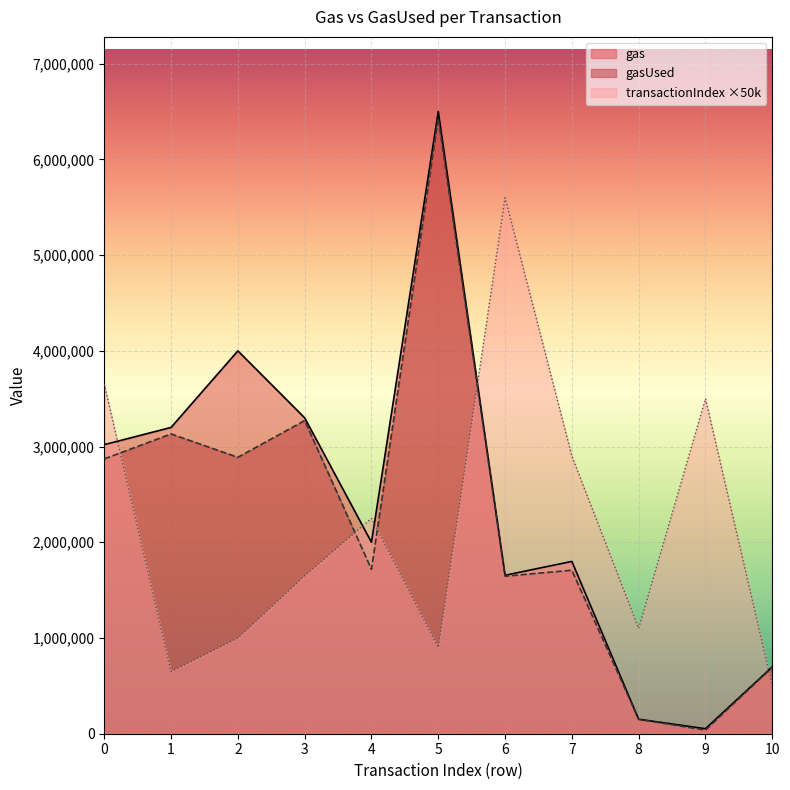

Reading left to right, extract all data points from this chart.

gas: 3020000	3200000	4000000	3300000	2000000	6500000	1655670	1800000	151130	52285	698113
gasUsed: 2871069	3131947	2887841	3271484	1717539	6431844	1645385	1707973	151130	37285	693803
transactionIndex: 3650000	650000	1000000	1650000	2250000	900000	5600000	2900000	1100000	3500000	500000